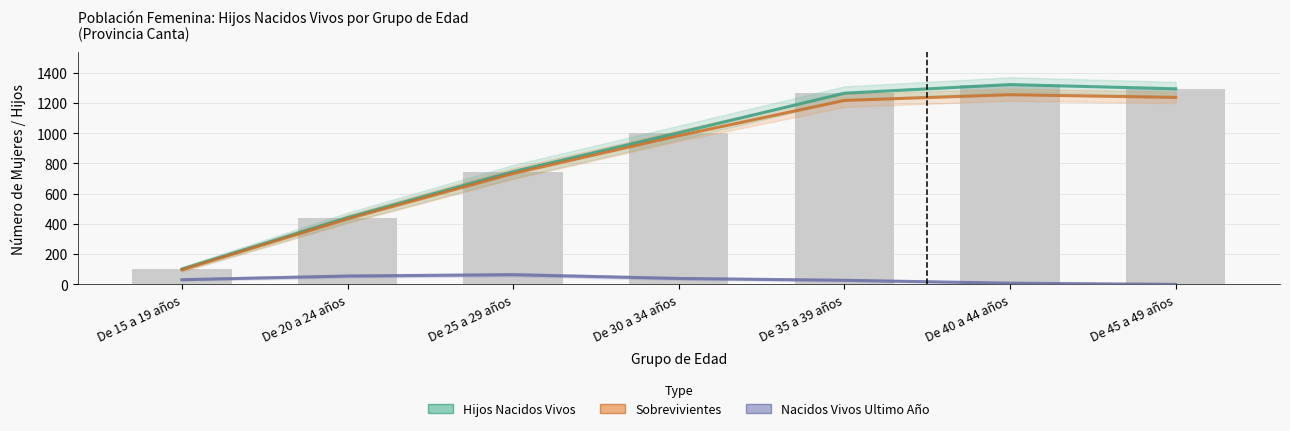

List the labels in order of Sobrevivientes value, smallest first.

De 15 a 19 años, De 20 a 24 años, De 25 a 29 años, De 30 a 34 años, De 35 a 39 años, De 45 a 49 años, De 40 a 44 años